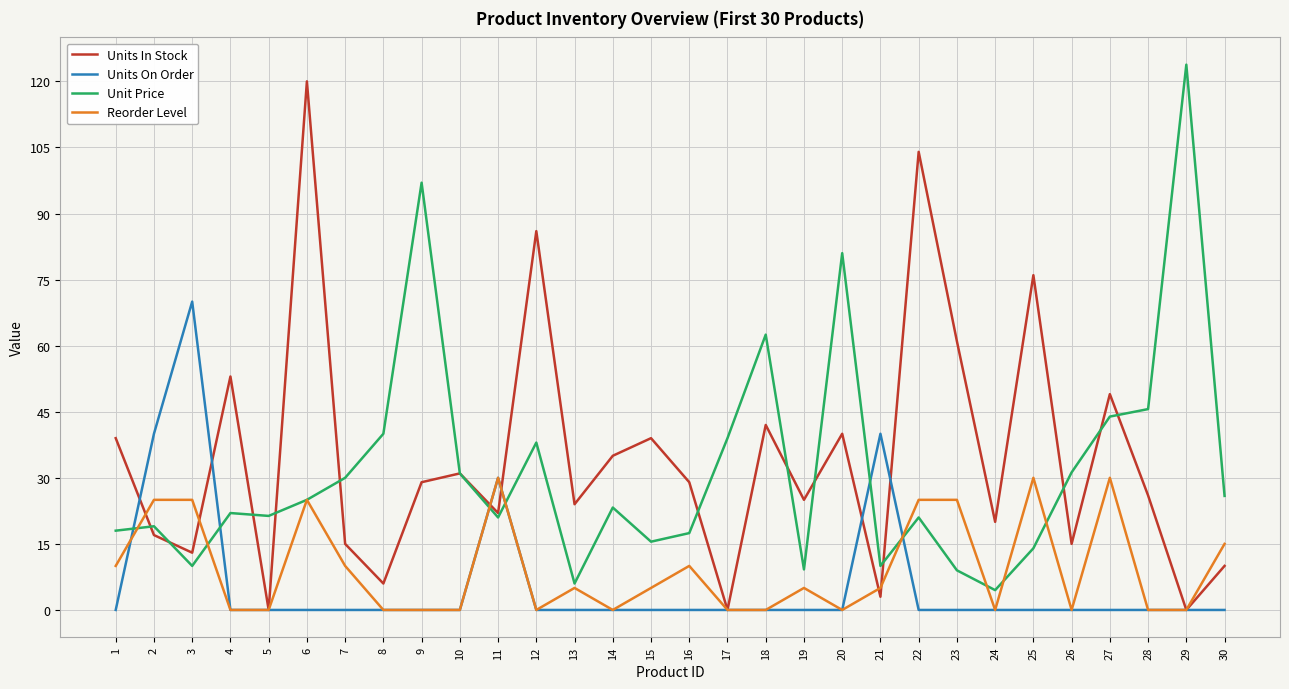

After their last crossing, which series has the higher values: Units In Stock or Unit Price?

Unit Price